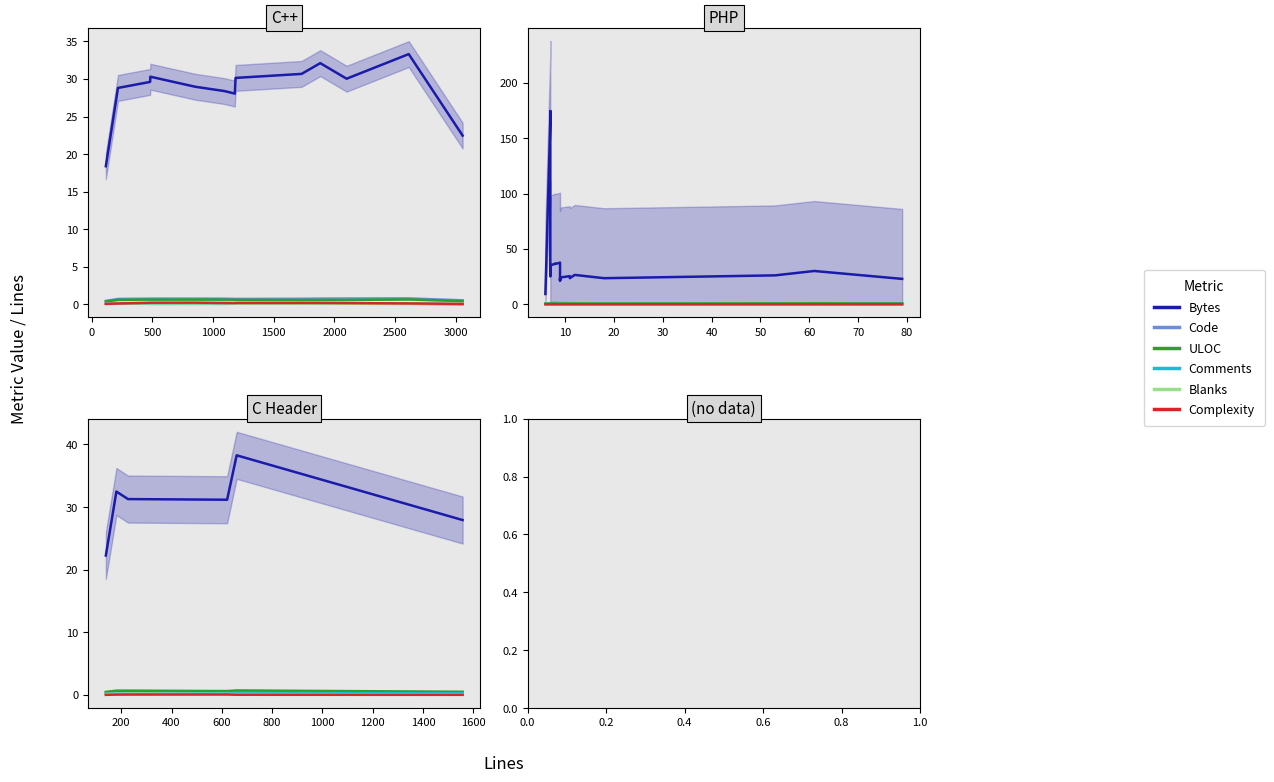

Which series has the widest spread of values?

Bytes